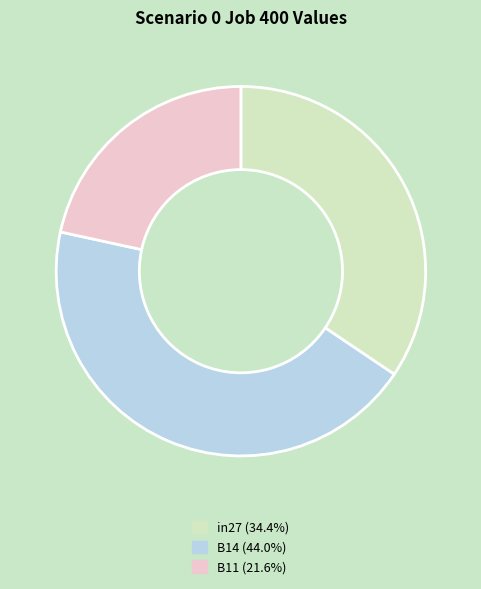

Is the sum of in27 (34.4%) and B11 (21.6%) greater than half?

Yes